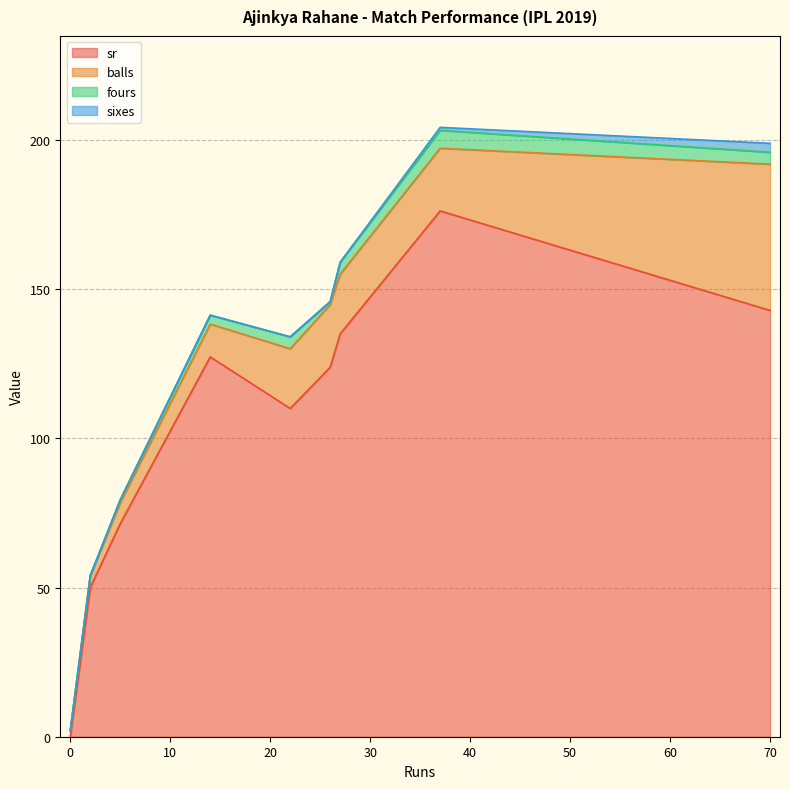

True or false: fours has more than 0 interior local peaks.

True